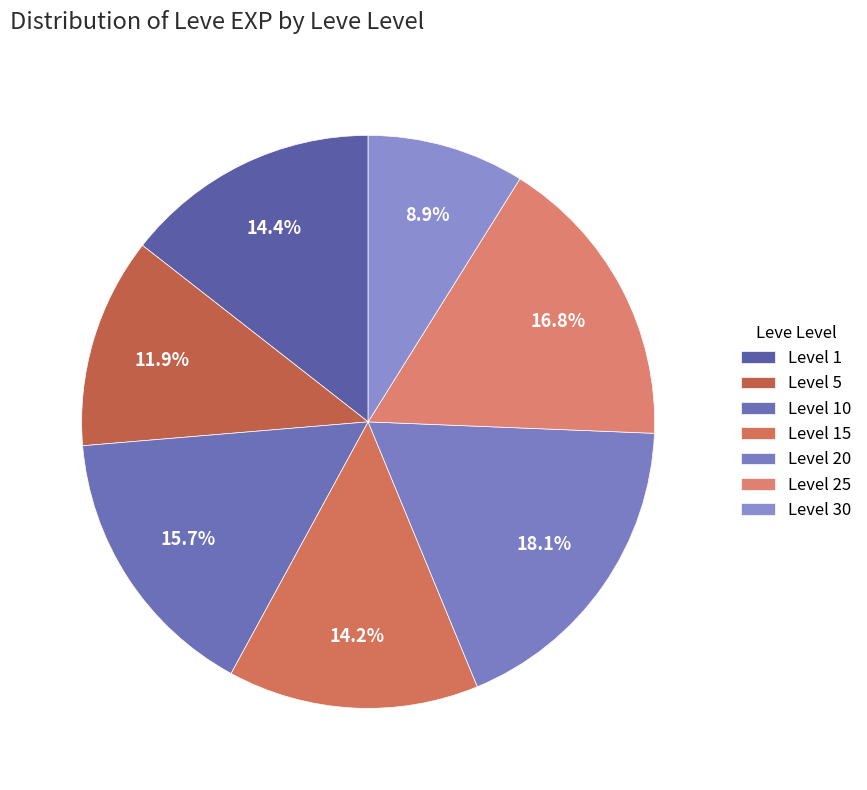

How many segments does this pie chart have?

7